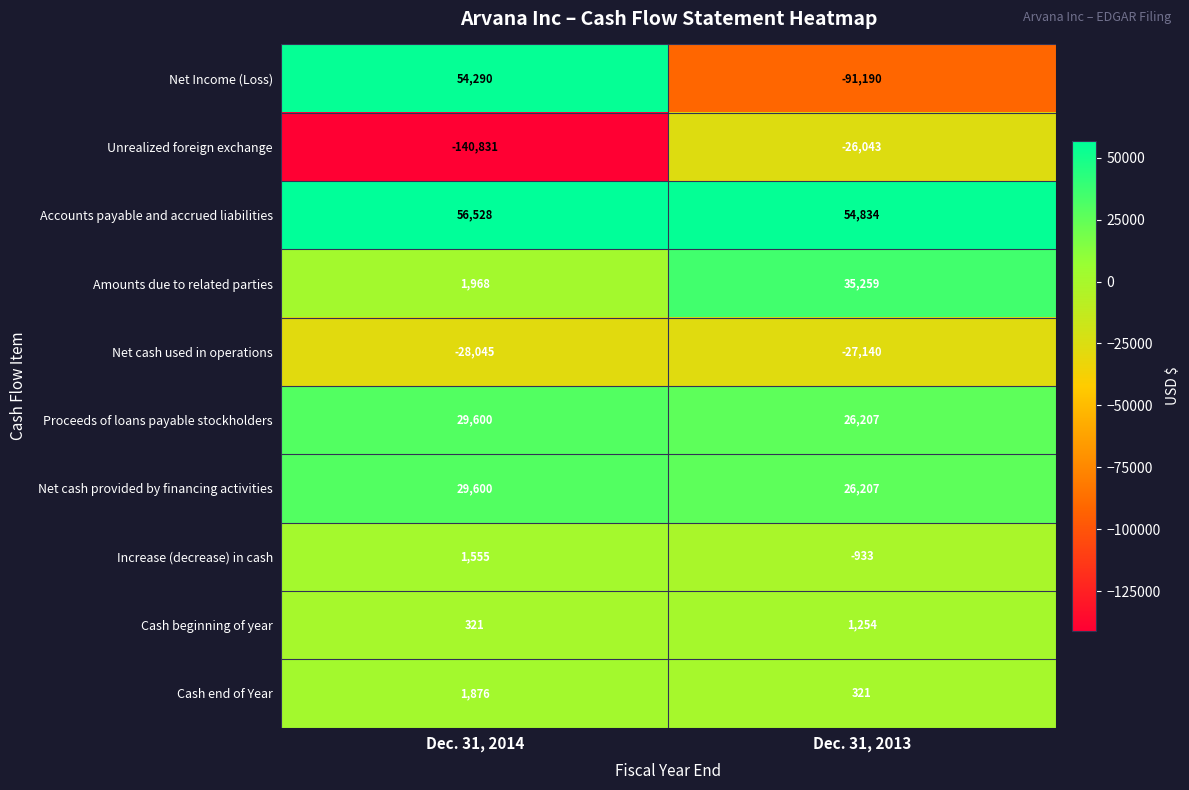

What is the spread (max minus min) of values at Dec. 31, 2013?

146024